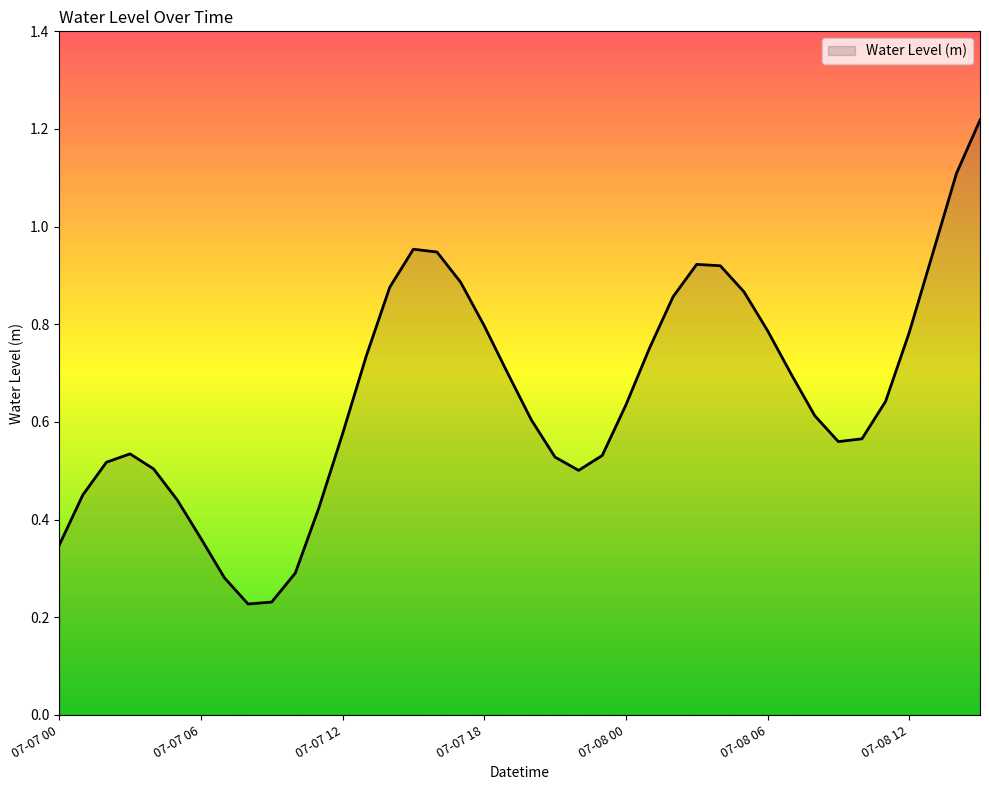

What is the label of the 1st point from the left?

07-07 00